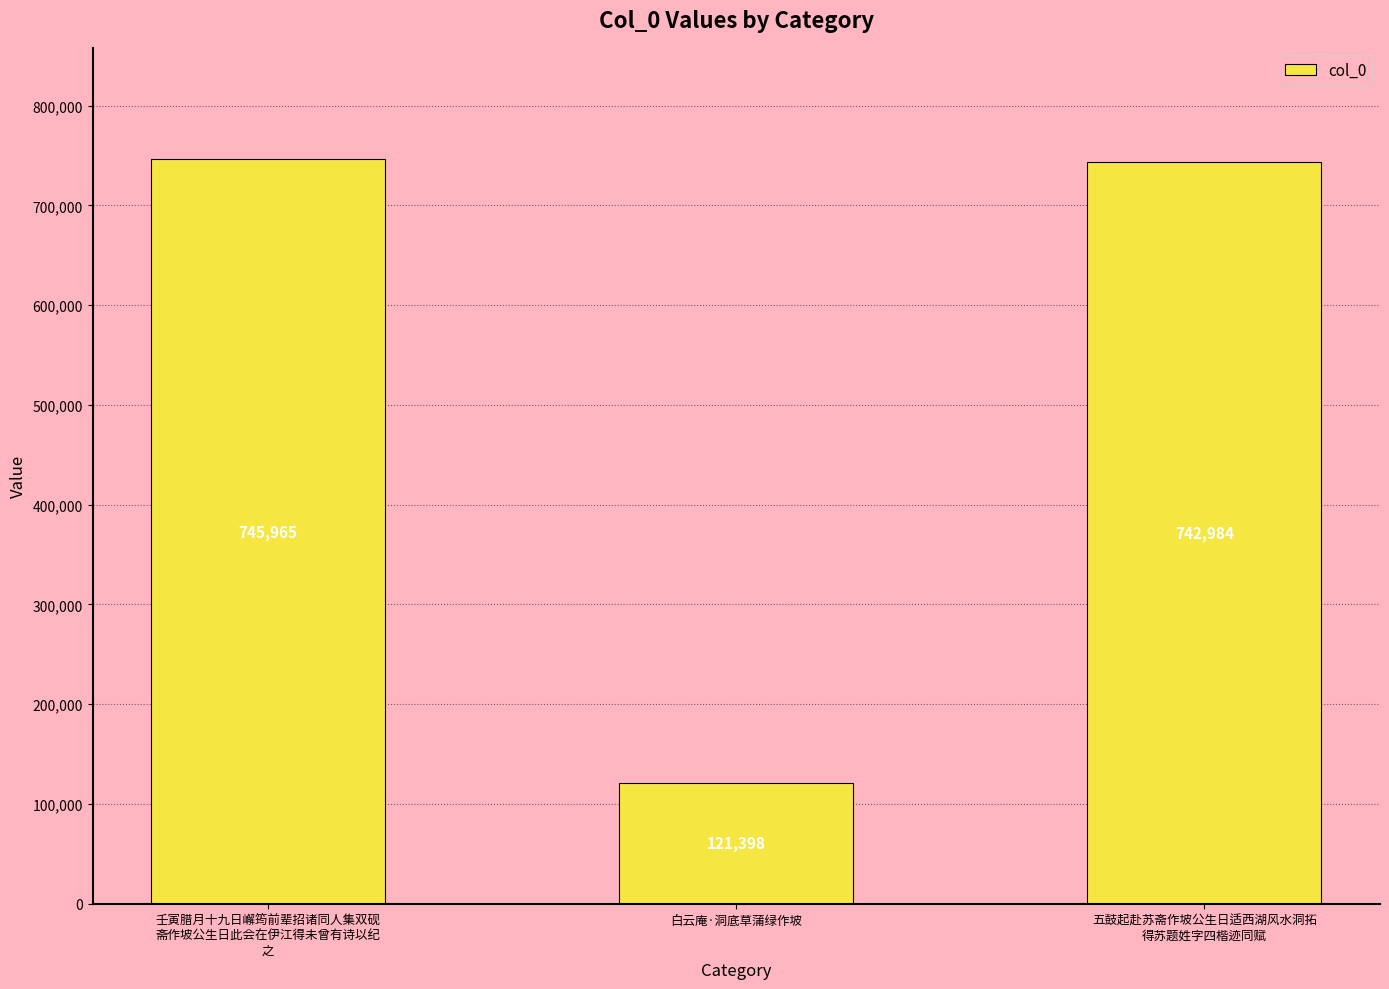

The chart shows a value of 745965 at 壬寅腊月十九日嶰筠前辈招诸同人集双砚
斋作坡公生日此会在伊江得未曾有诗以纪
之. True or false?

True